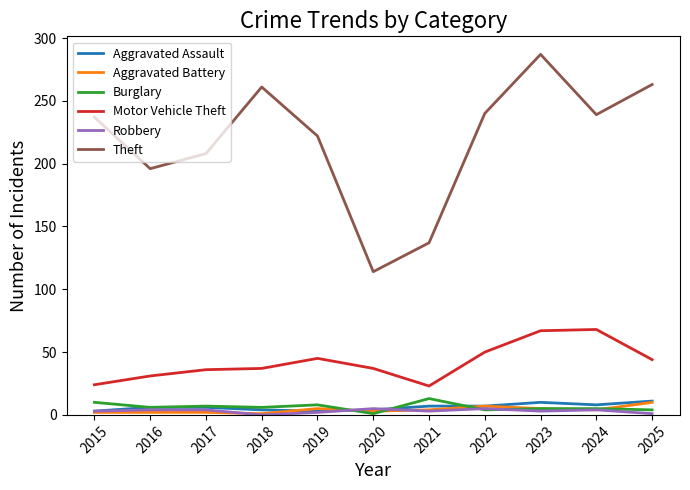

True or false: Theft has more than 0 interior local peaks.

True